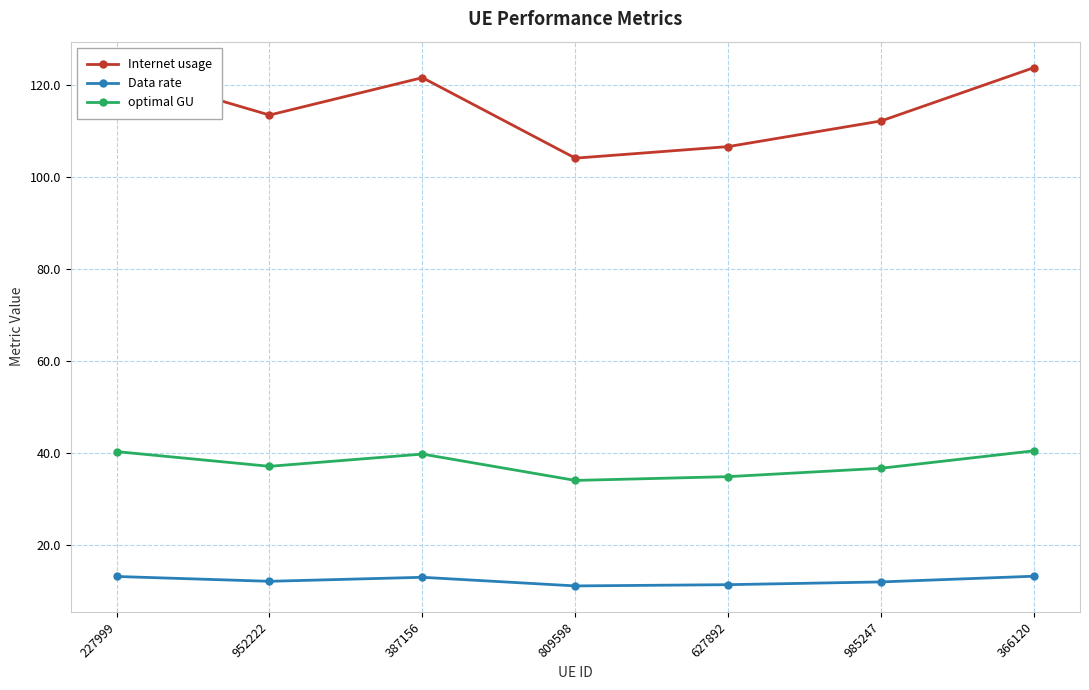

What is the sum of all optimal GU values?

263.5